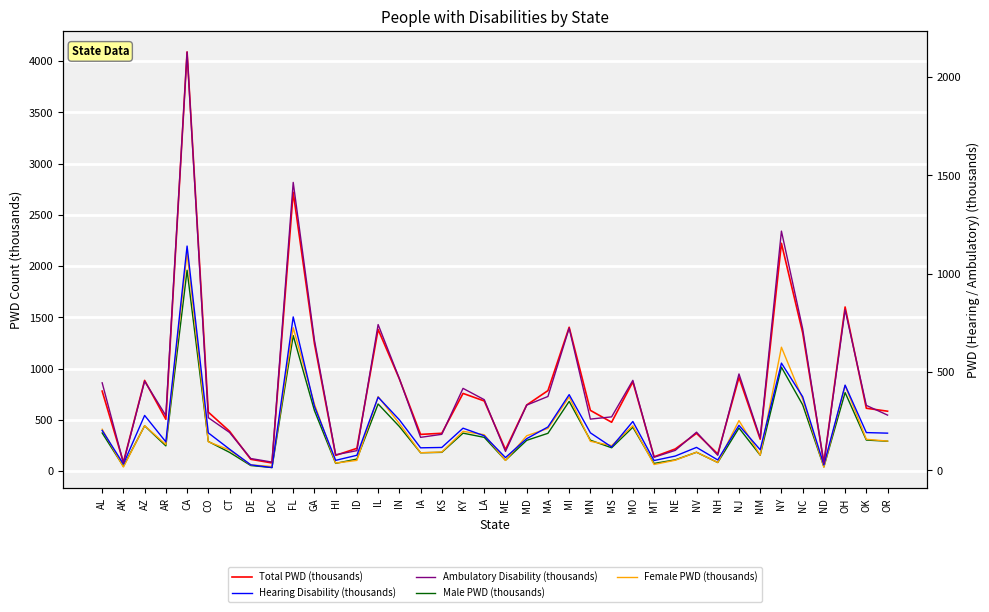

What is the approximate value of Total PWD (thousands) at CO?

575.4